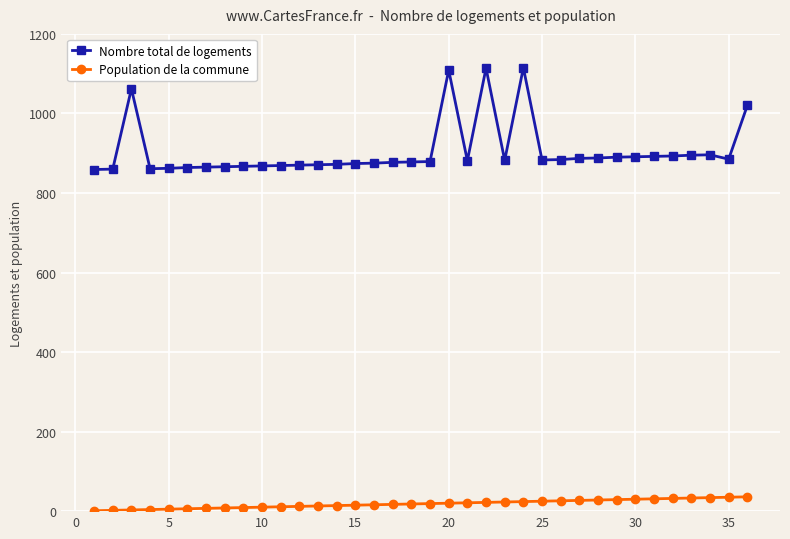

Rank the series by their maximum value, from highest to lowest.

Nombre total de logements, Population de la commune